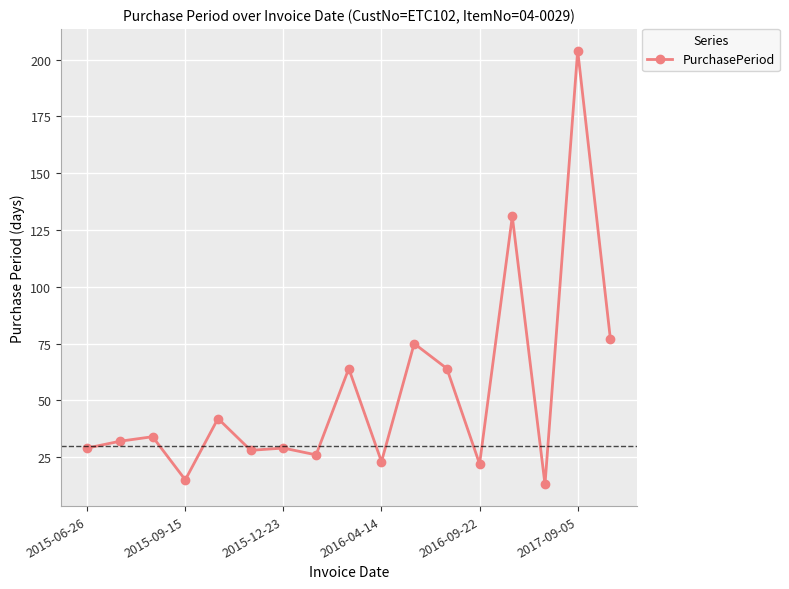

What is the greatest value displayed?

204